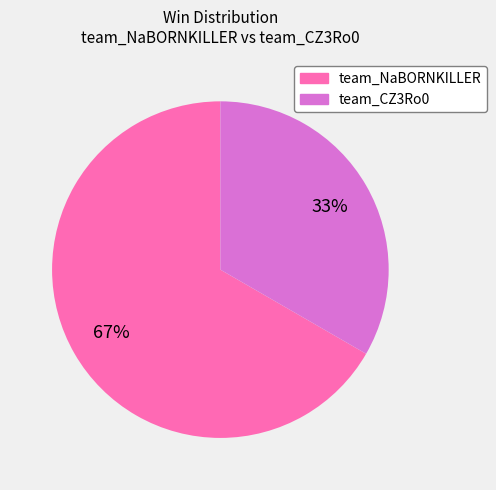

Which slice is the smallest?

team_CZ3Ro0